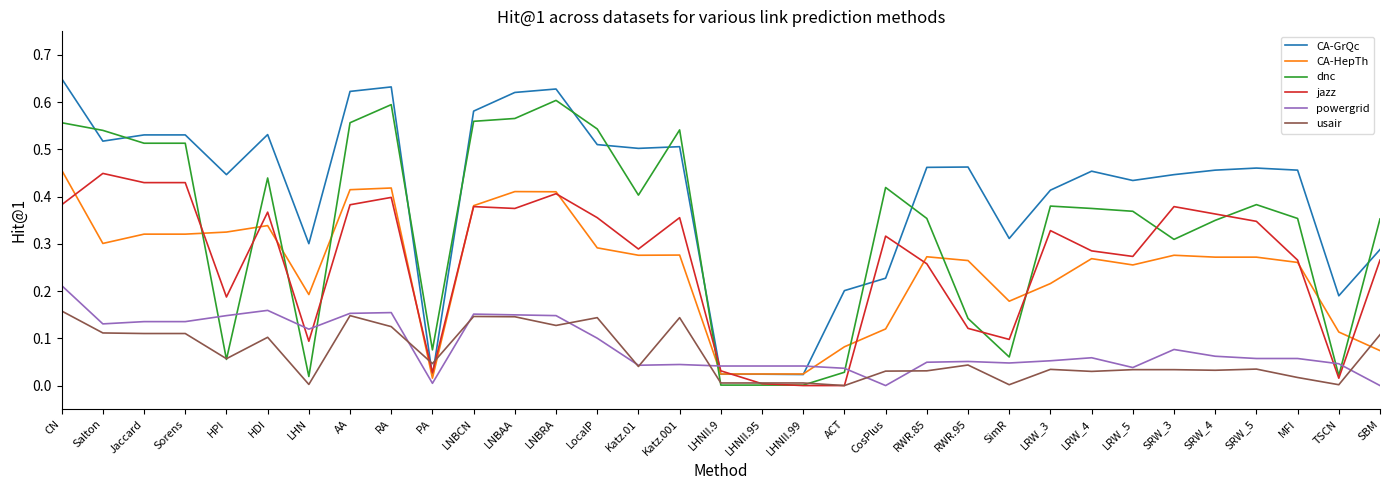

Which series has the largest range (max minus min)?

CA-GrQc